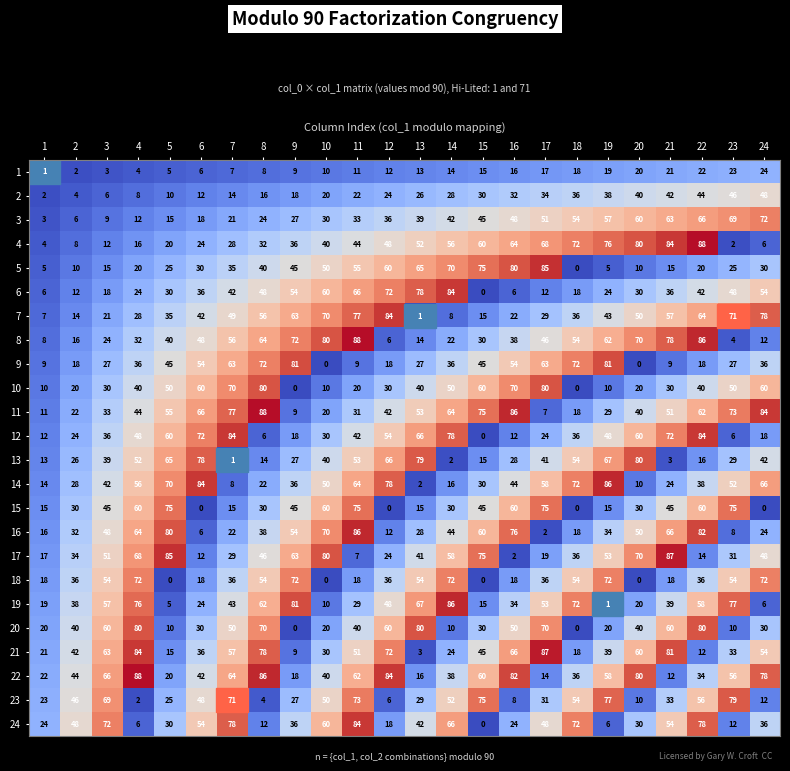

What value does the 22 series have at 13, to the nearest 5?

15